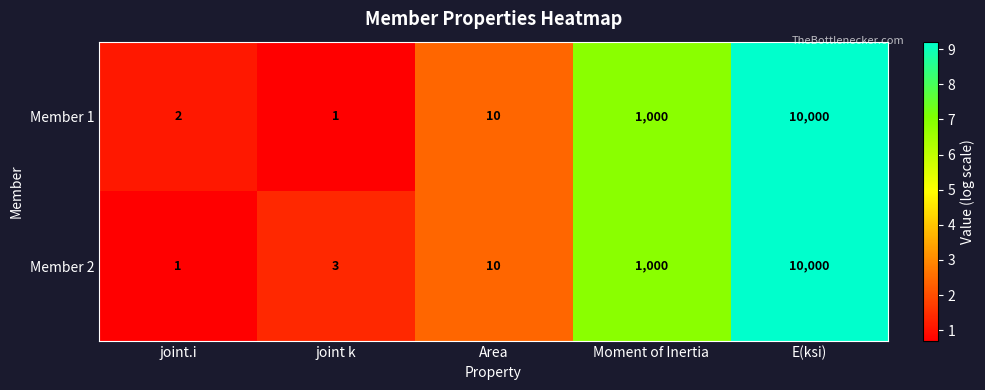

Reading right to left, transcribe all the data shown in this chart.

Member 1: E(ksi)=10000	Moment of Inertia=1000	Area=10	joint k=1	joint.i=2
Member 2: E(ksi)=10000	Moment of Inertia=1000	Area=10	joint k=3	joint.i=1